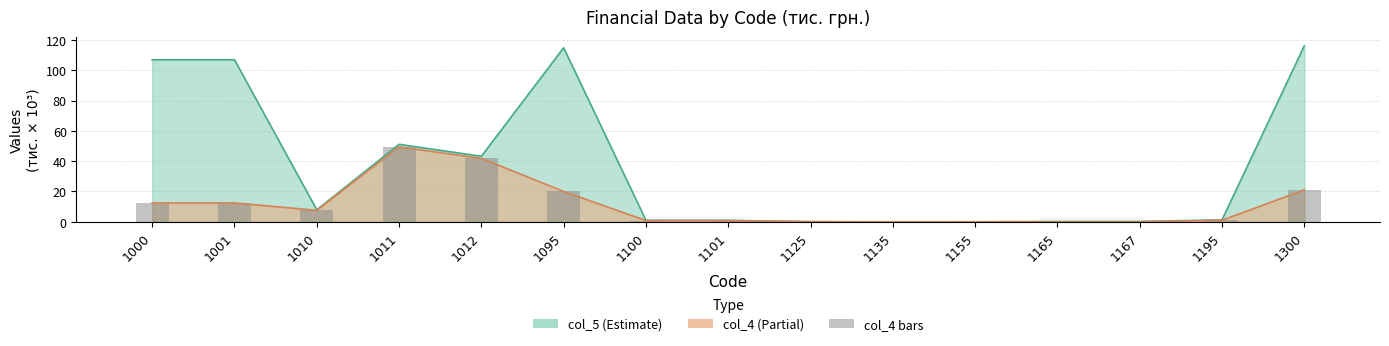

Rank the categories by value from lowest to highest.

1135, 1165, 1167, 1155, 1125, 1100, 1101, 1195, 1010, 1000, 1001, 1095, 1300, 1012, 1011